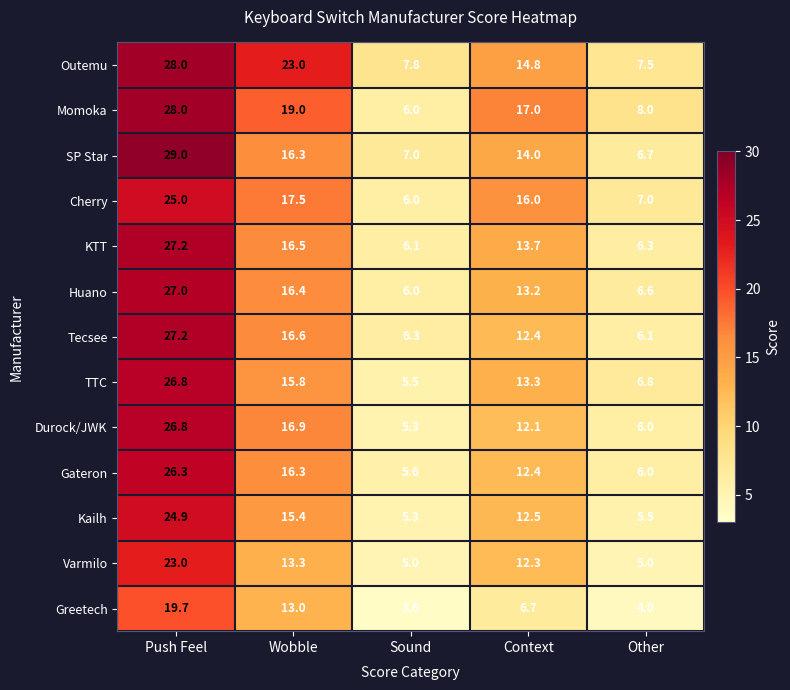

What is the greatest value displayed?

29.0